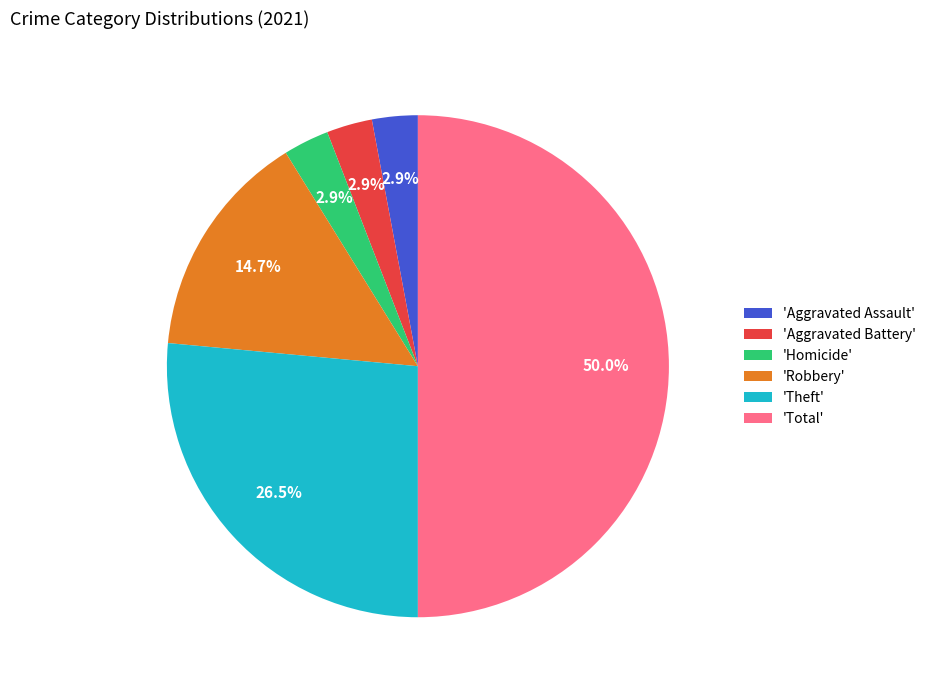

Does 'Aggravated Assault' account for over 50% of the chart?

No